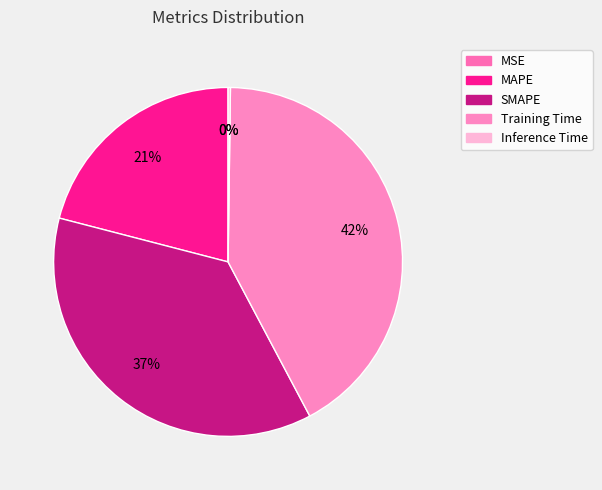

To the nearest percent, what is the difference between the Inference Time and Training Time slice percentages?

42%